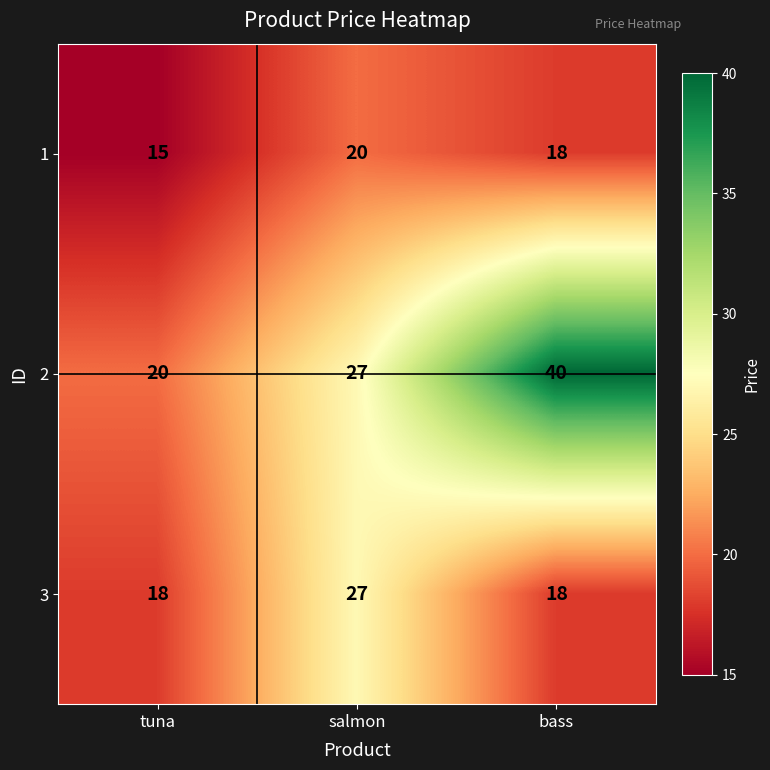

Between salmon and bass, which series saw the biggest shift?

2